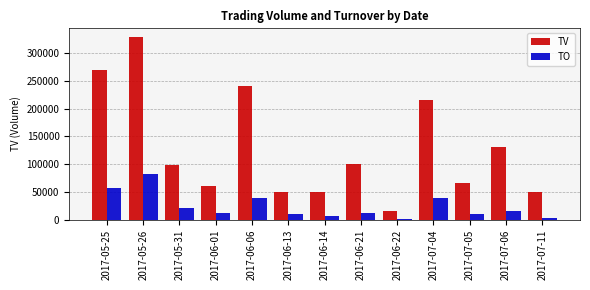

Which series has the widest spread of values?

TV